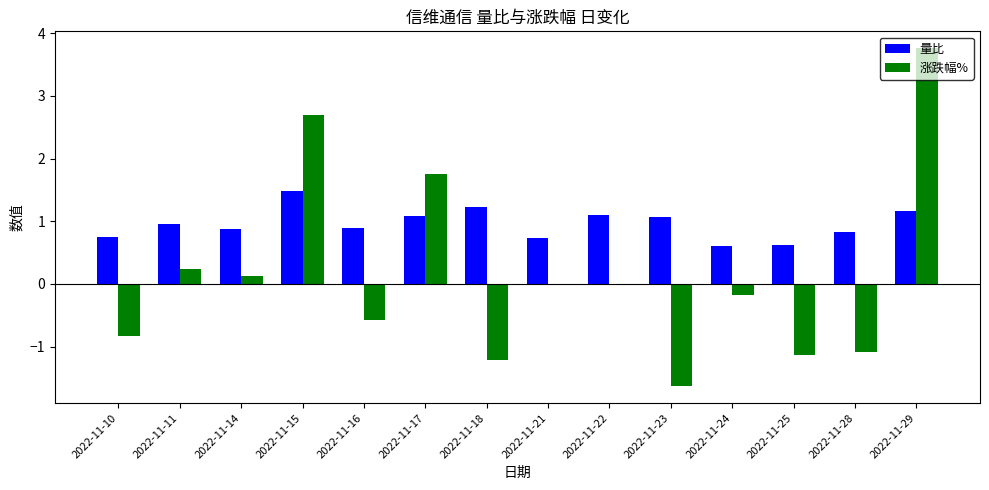

What is the sum of the 量比 values at 2022-11-10 and 2022-11-22?

1.9